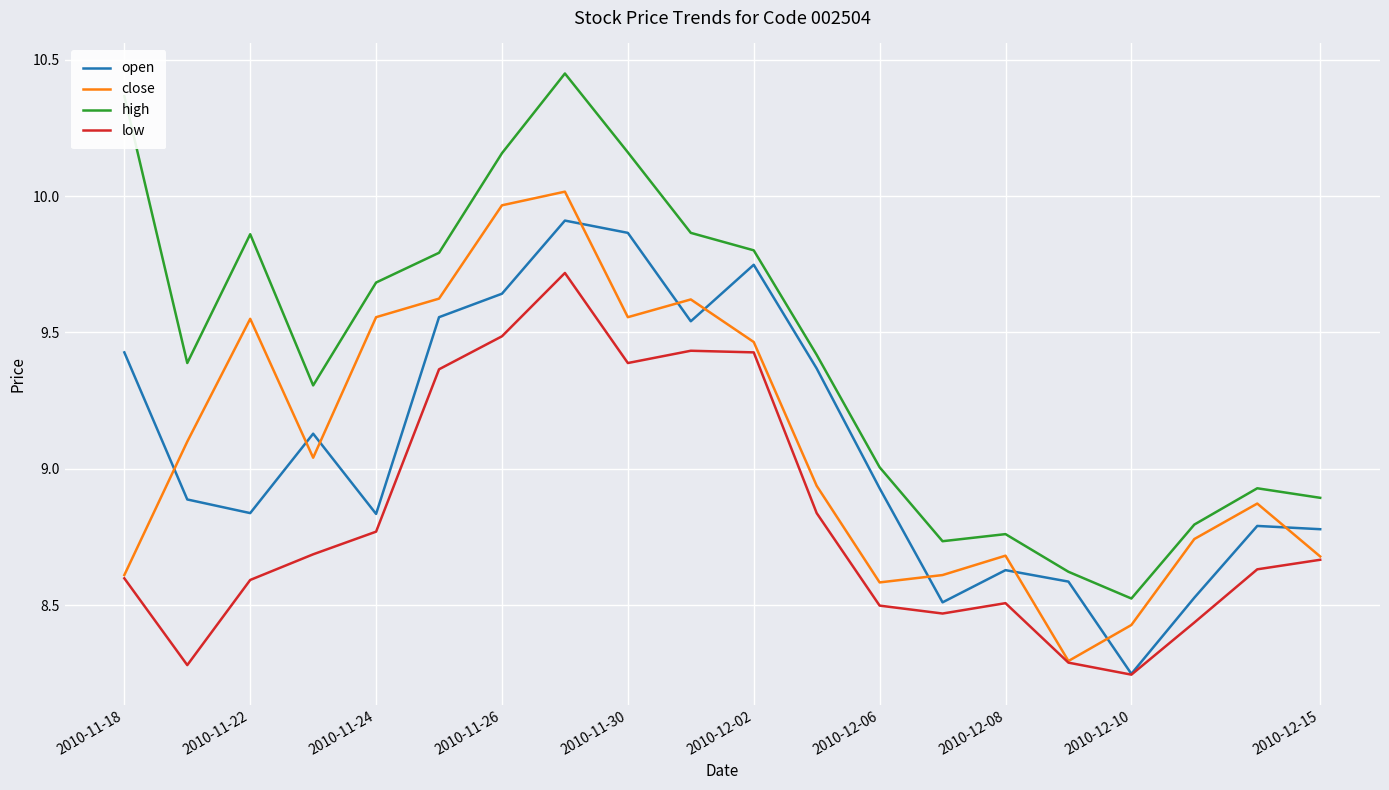

True or false: close and high cross at least once.

False